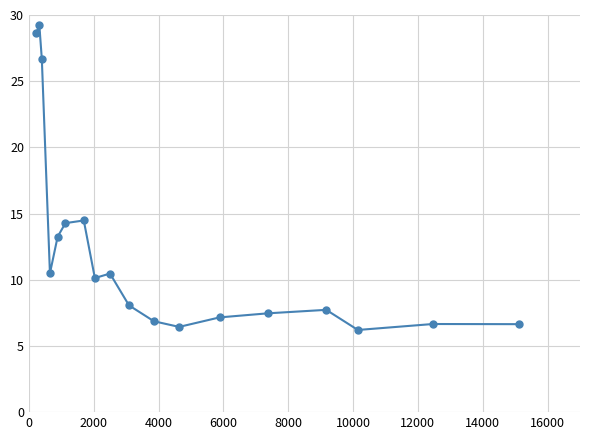

What is the value of the 14th point from the left?

7.5